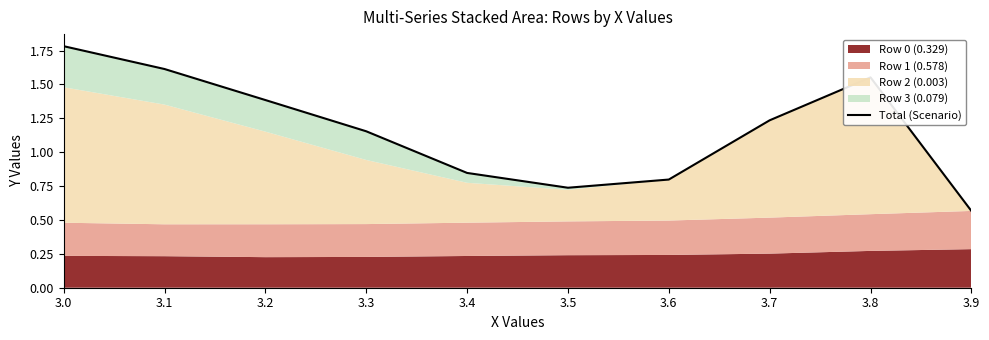

What is the difference between the maximum and minimum values?

1.2